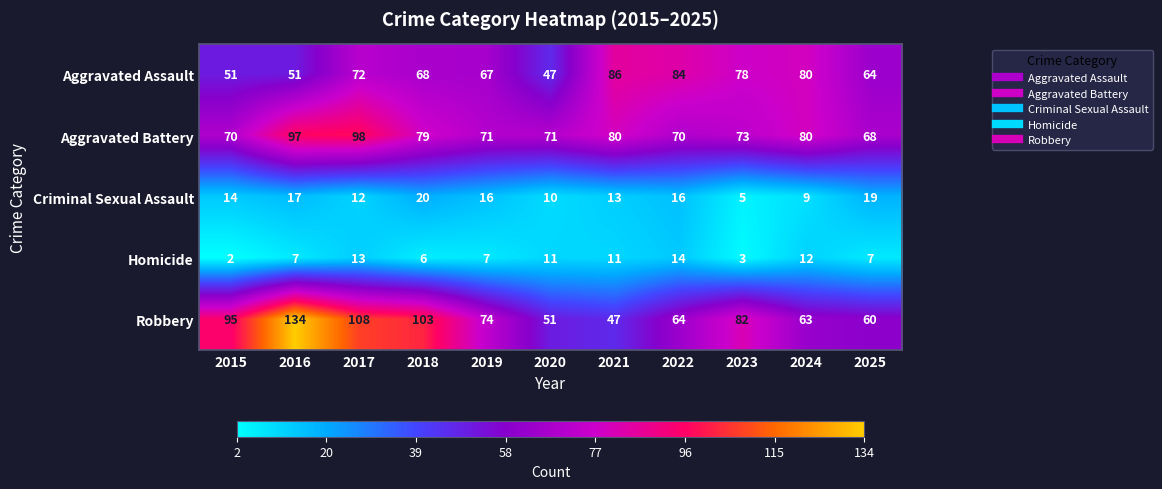

Rank the series by their maximum value, from lowest to highest.

Homicide, Criminal Sexual Assault, Aggravated Assault, Aggravated Battery, Robbery